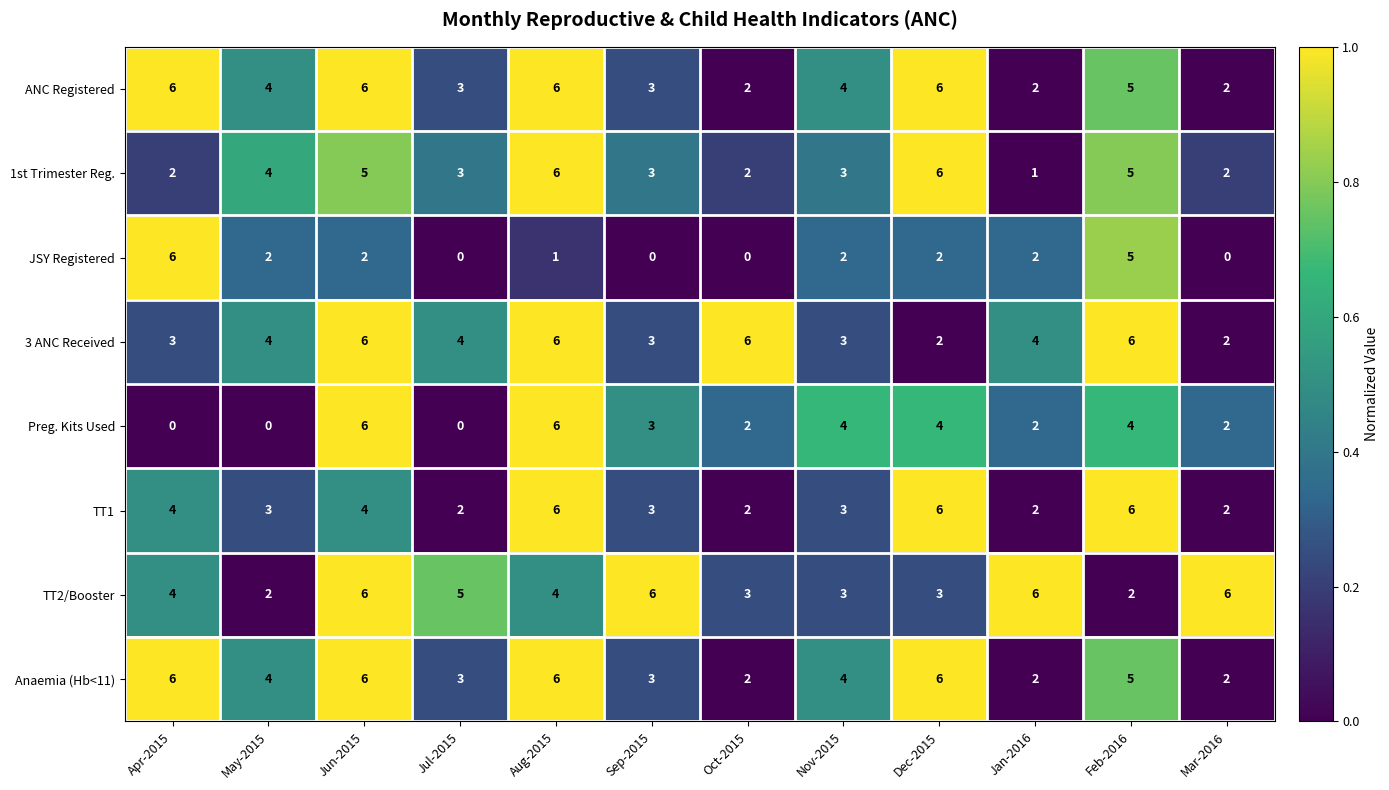

Which series has the largest total across all categories?

TT2/Booster